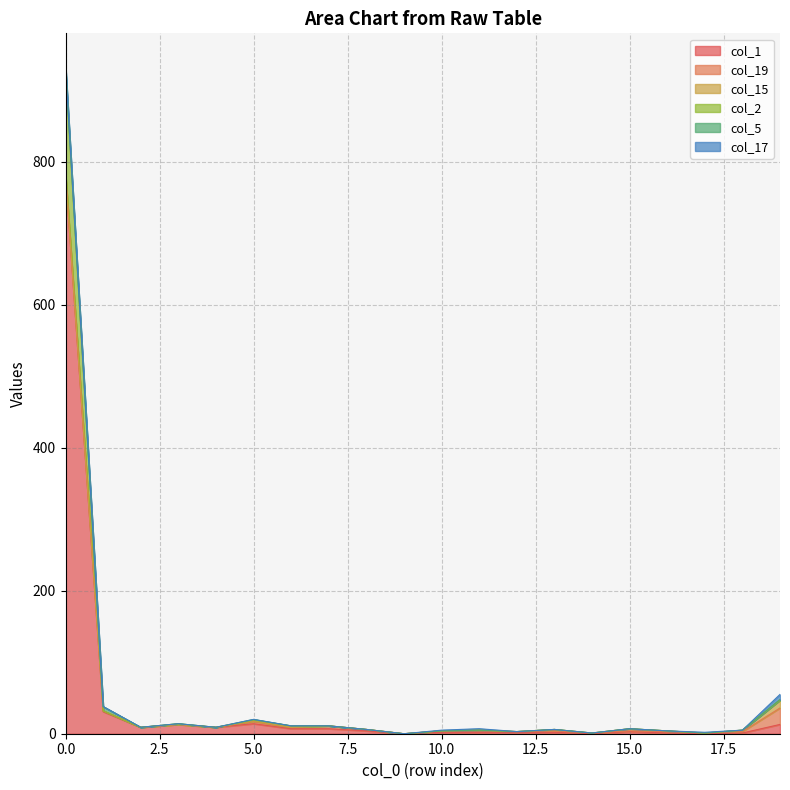

At how many categories does at least one series exceed 678?

1